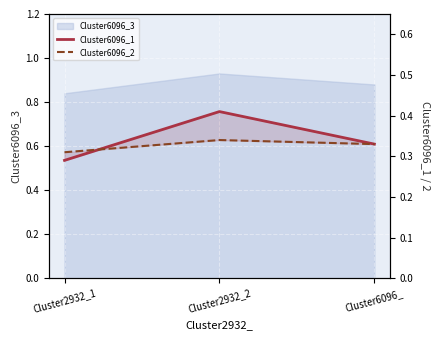

True or false: Cluster6096_2 has a value of 0.6 at Cluster2932_2.

False